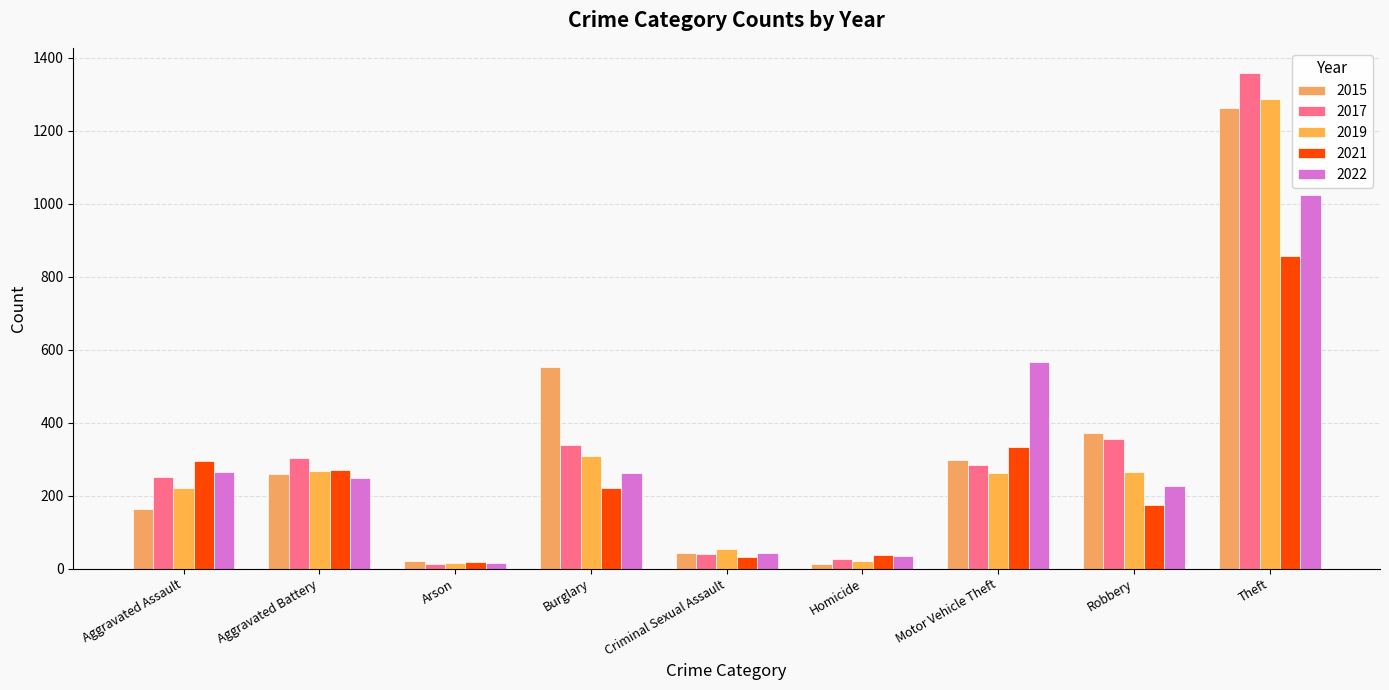

Which category has the highest value across all series?

Theft